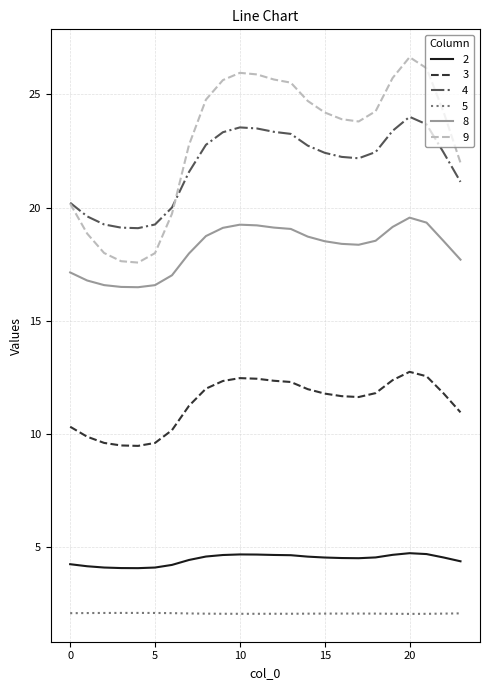

What are all the series names shown in the legend?

2, 3, 4, 5, 8, 9